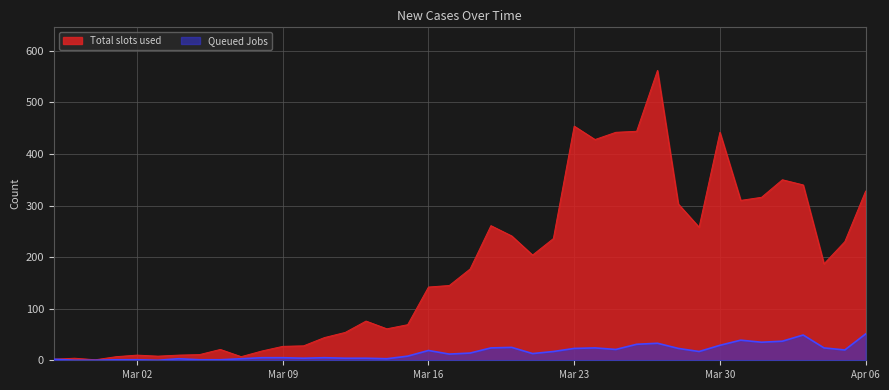

What is the difference between the Total slots used values at 2020-03-04 and 2020-03-06?

11